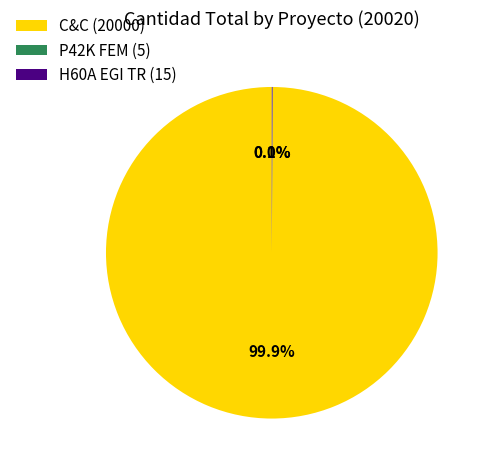

Which category has the biggest portion of the pie?

C&C (20000)